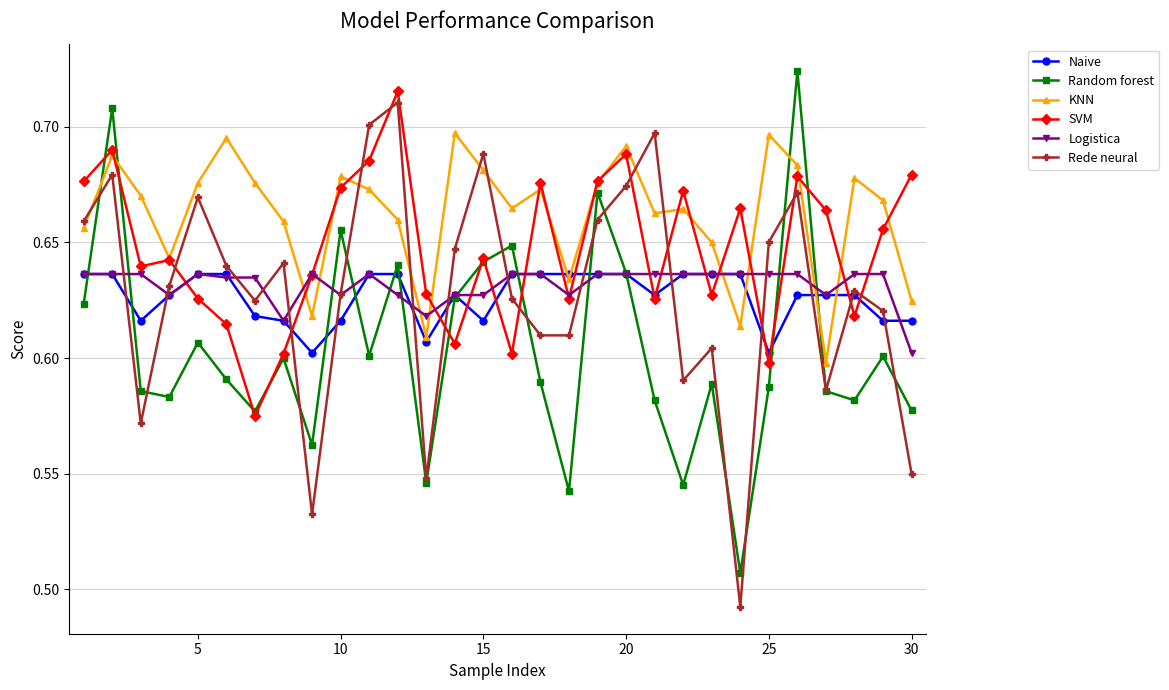

At how many categories does at least one series exceed 0?

30